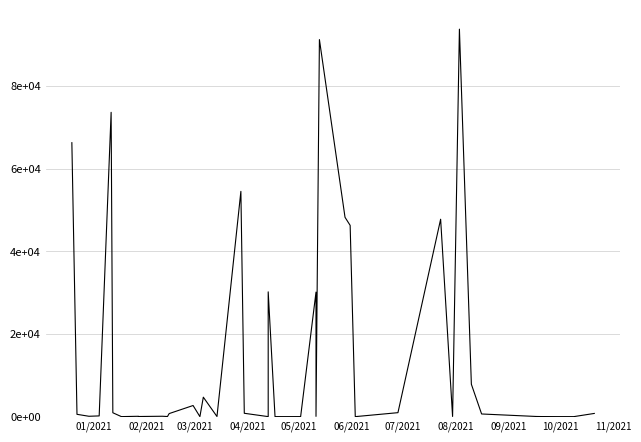

The chart shows a value of 1127 at 17. True or false?

False